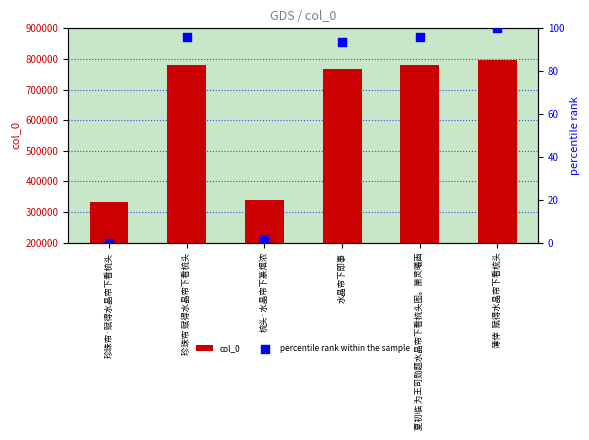

Which series contains the highest Y value?

col_0